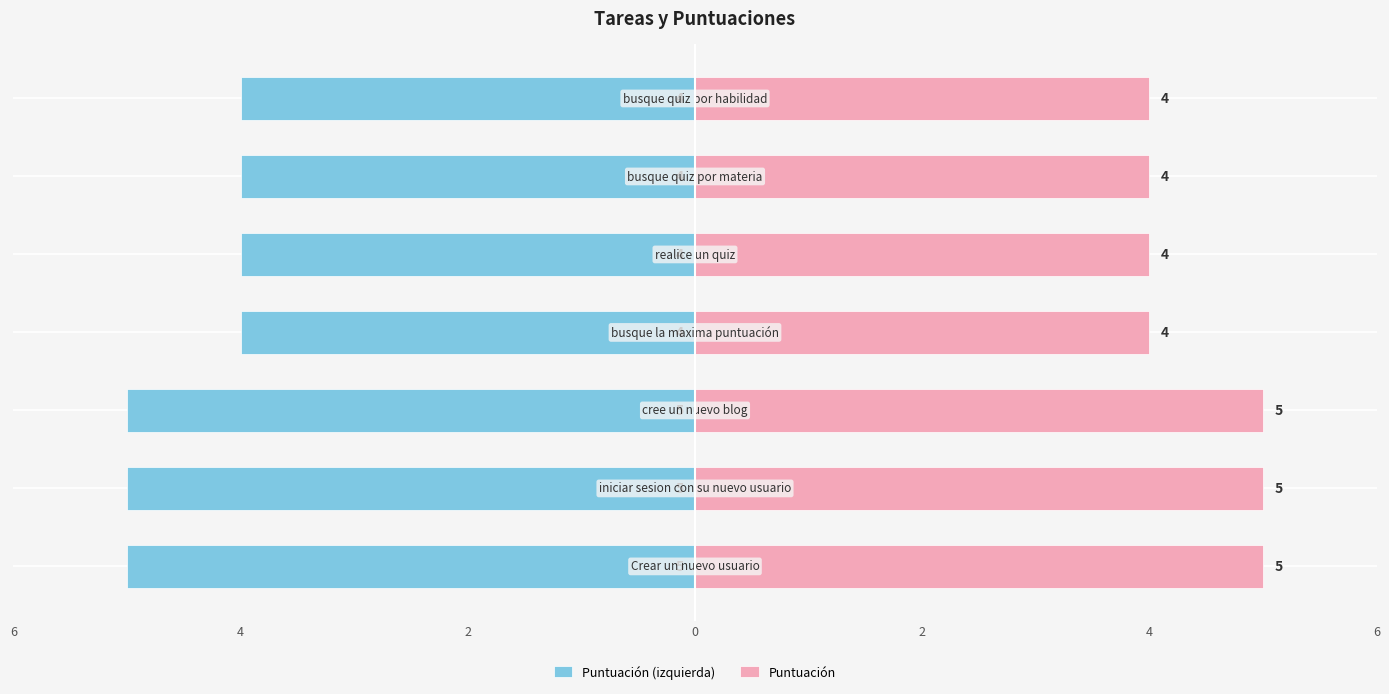

How many bars are there in total?

14